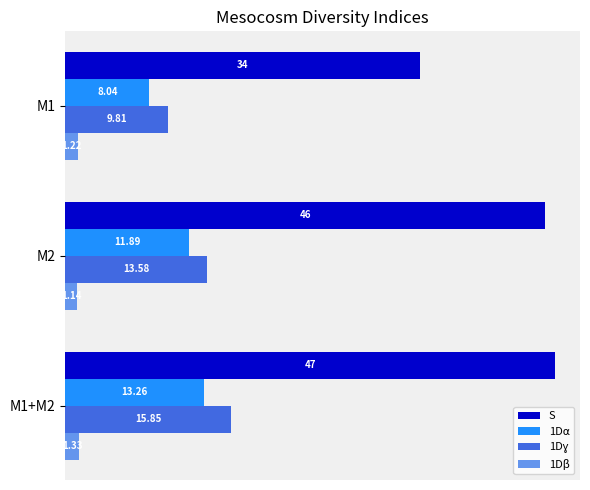

Which series changed the most between M1 and M1+M2?

S